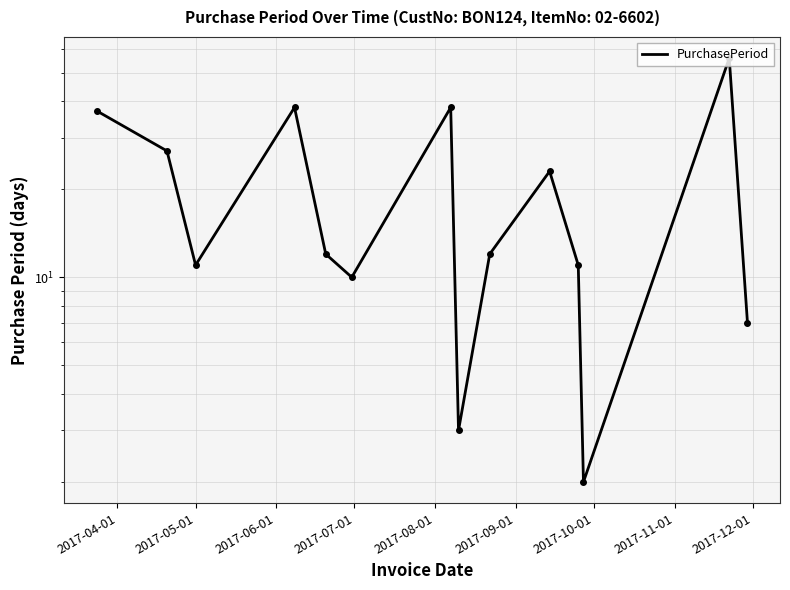

At which label is the value closest to 29?

2017-05-01